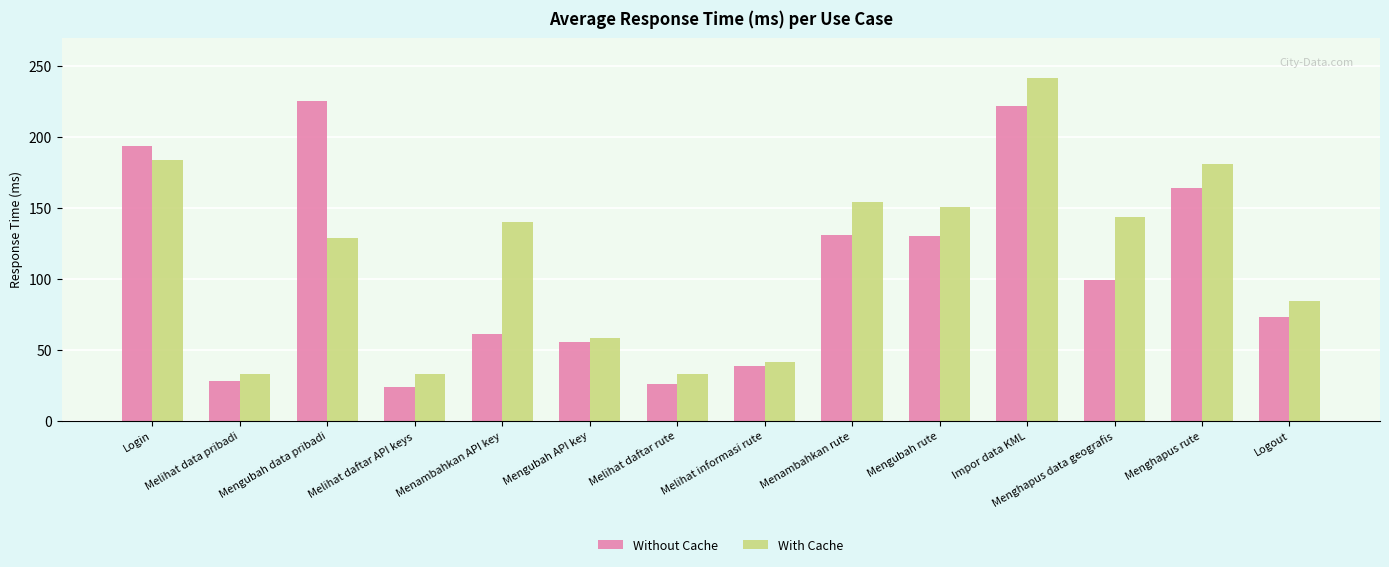

What is the label of the 7th bar from the left?

Melihat daftar rute